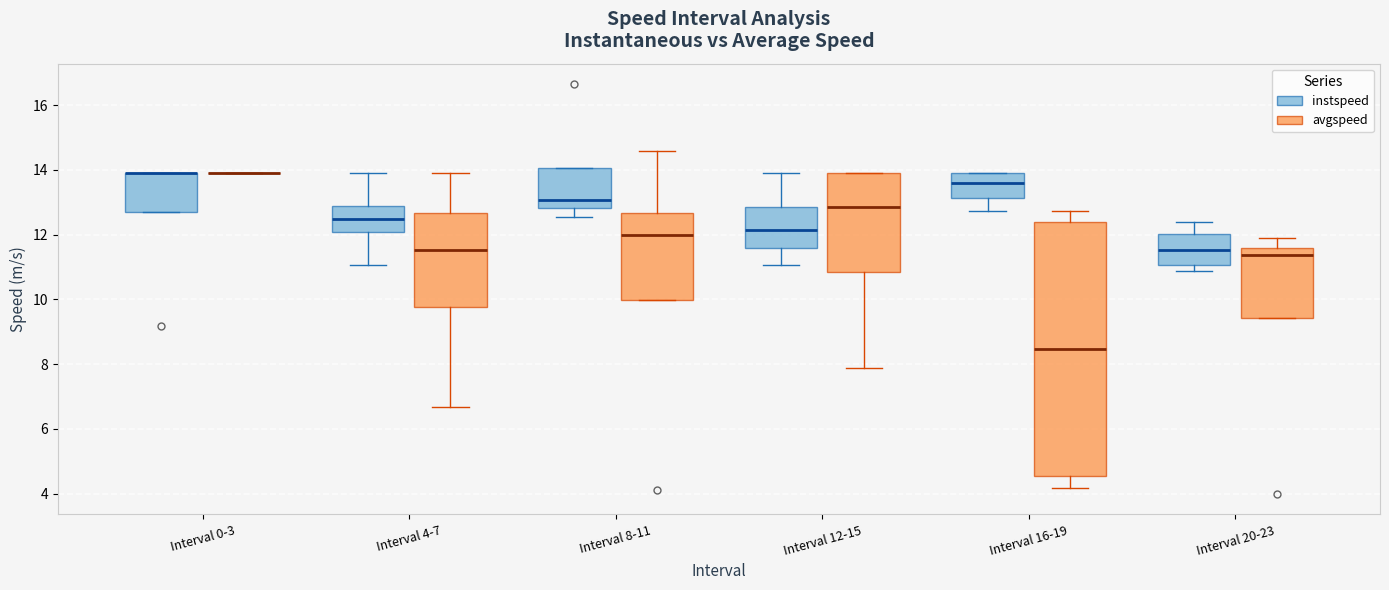

Where does the upper whisker of the box for Interval 20-23 (avgspeed) end on the y-axis? The values are not printed on the chart, so give them approximately, as read against the axis.

11.8